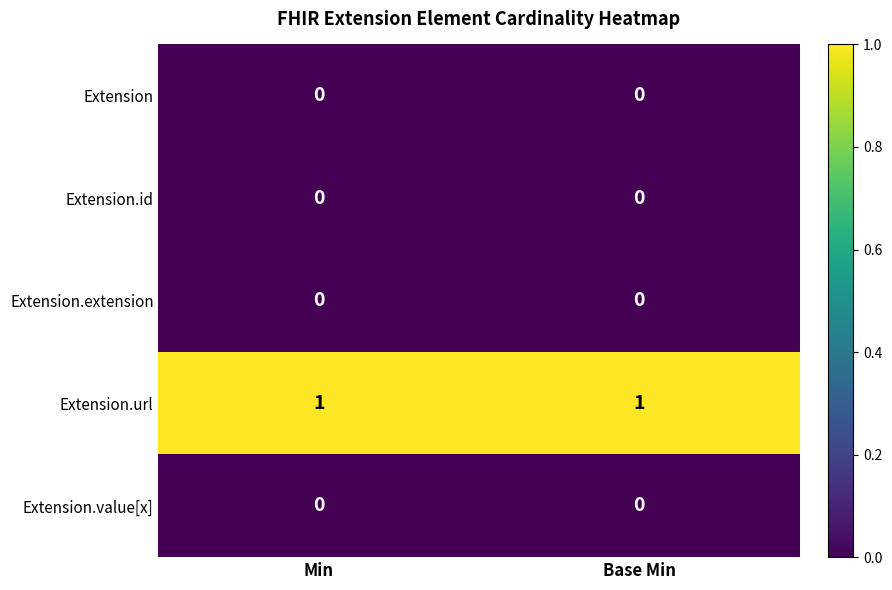

Which series has the largest total across all categories?

Extension.url